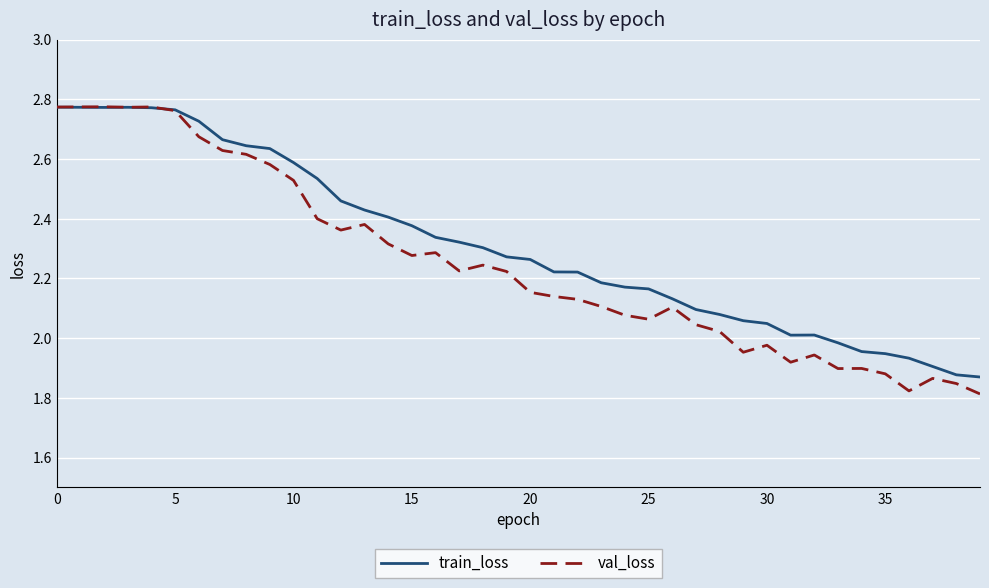

Which series has the largest total across all categories?

train_loss